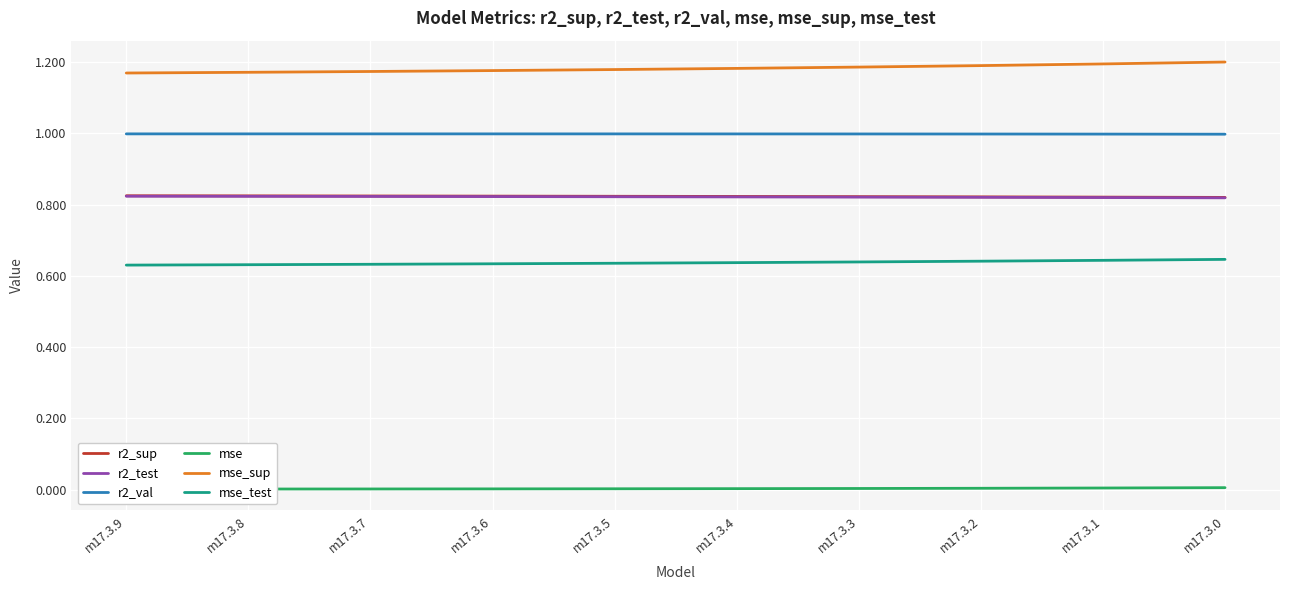

At which label does mse reach its minimum?

m17.3.9